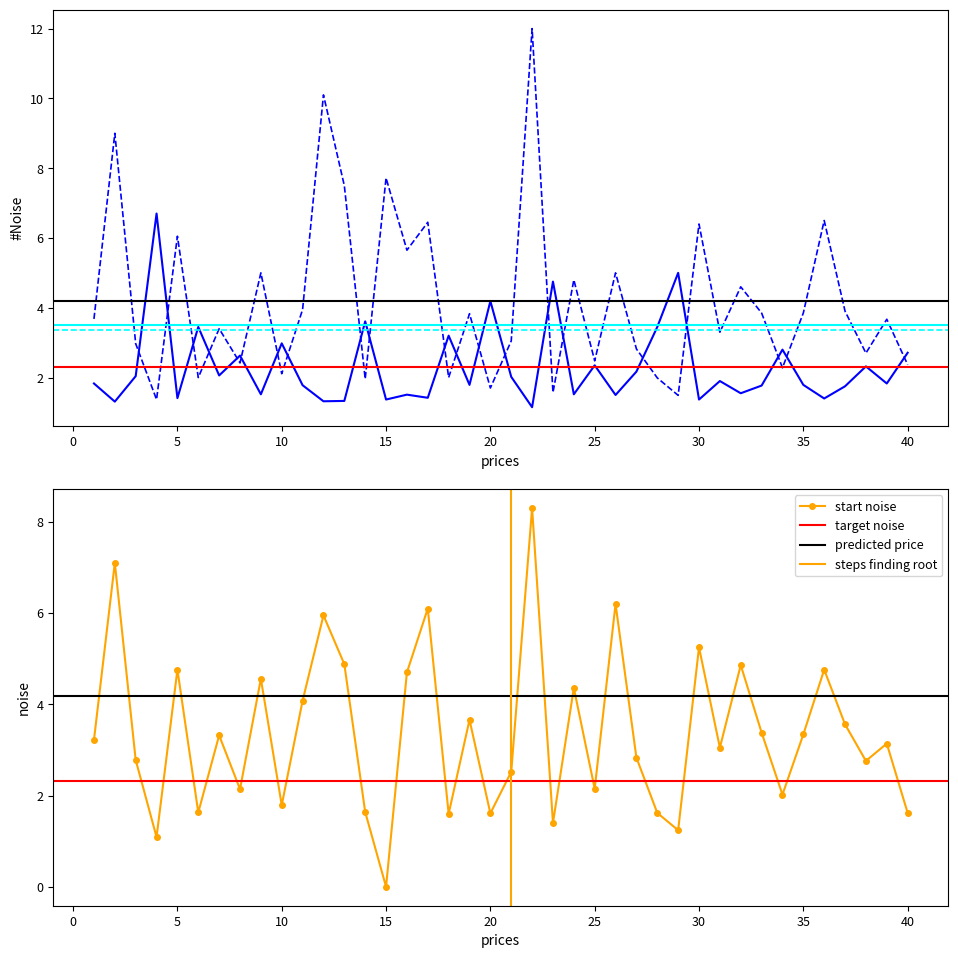

How many data points in Odd_Corners_A are less than 3?

18